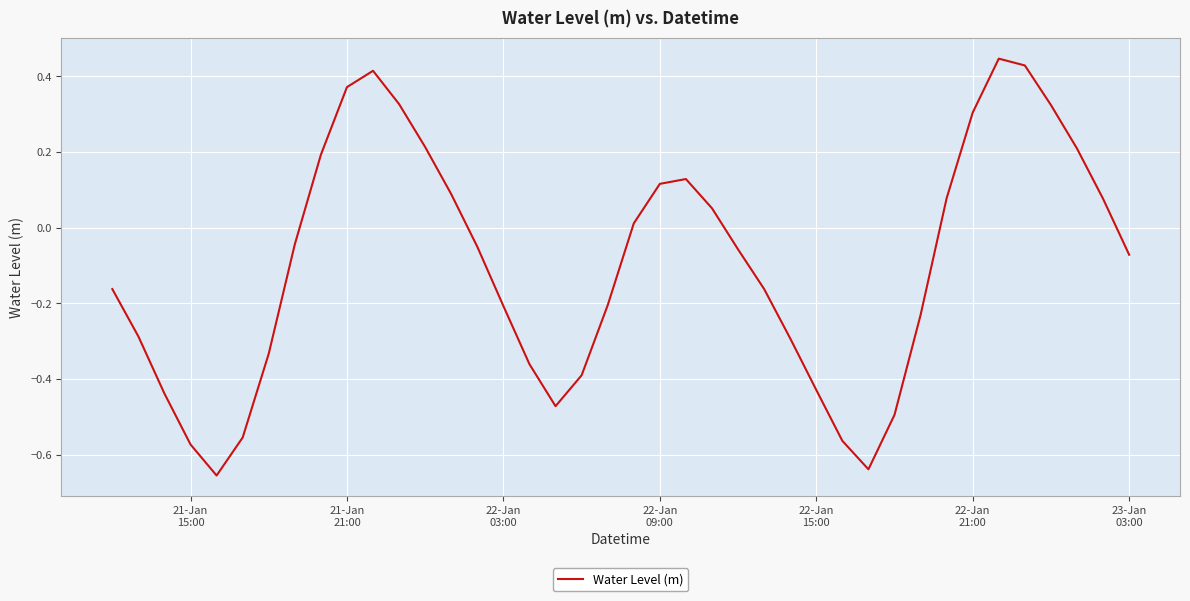

What is the difference between the maximum and minimum values?

1.1